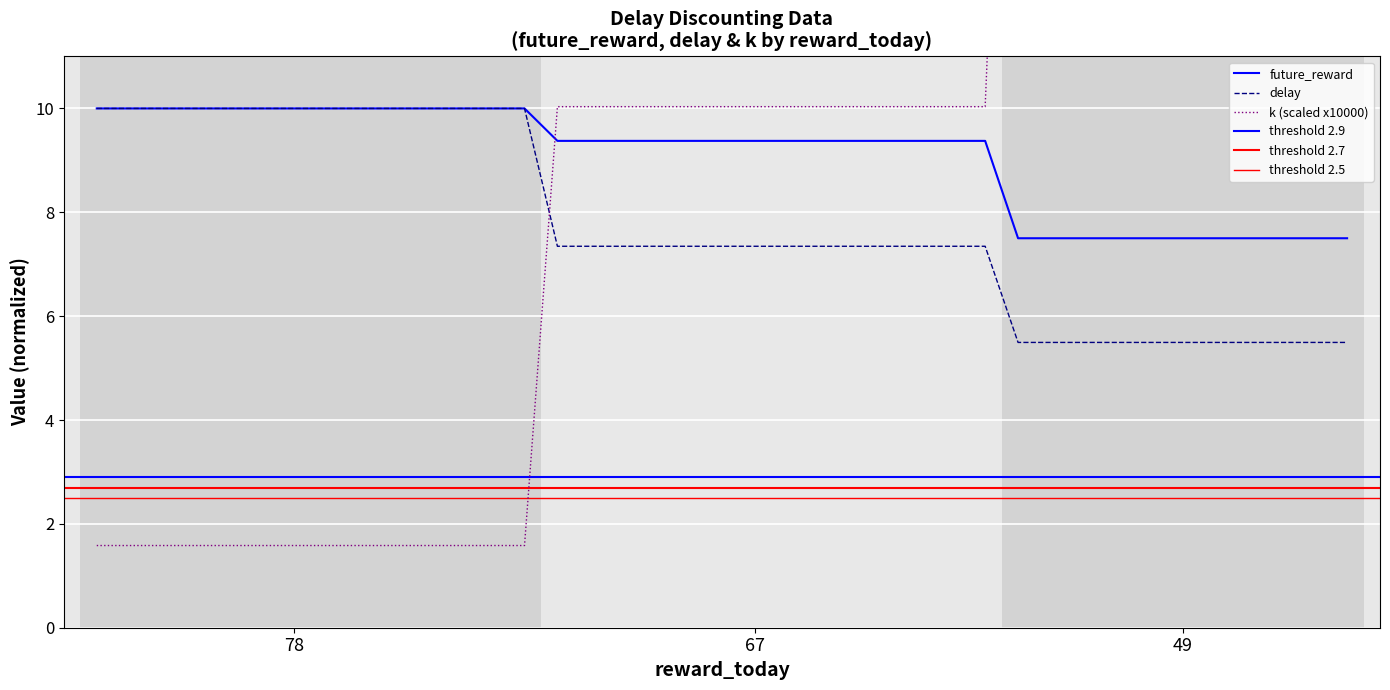

Reading right to left, transcribe all the data shown in this chart.

future_reward: 7.5	7.5	7.5	7.5	7.5	7.5	7.5	7.5	7.5	7.5	7.5	9.4	9.4	9.4	9.4	9.4	9.4	9.4	9.4	9.4	9.4	9.4	9.4	9.4	9.4	10.0	10.0	10.0	10.0	10.0	10.0	10.0	10.0	10.0	10.0	10.0	10.0	10.0	10.0
delay: 5.5	5.5	5.5	5.5	5.5	5.5	5.5	5.5	5.5	5.5	5.5	7.3	7.3	7.3	7.3	7.3	7.3	7.3	7.3	7.3	7.3	7.3	7.3	7.3	7.3	10.0	10.0	10.0	10.0	10.0	10.0	10.0	10.0	10.0	10.0	10.0	10.0	10.0	10.0
k: 25.2	25.2	25.2	25.2	25.2	25.2	25.2	25.2	25.2	25.2	25.2	10.0	10.0	10.0	10.0	10.0	10.0	10.0	10.0	10.0	10.0	10.0	10.0	10.0	10.0	1.6	1.6	1.6	1.6	1.6	1.6	1.6	1.6	1.6	1.6	1.6	1.6	1.6	1.6